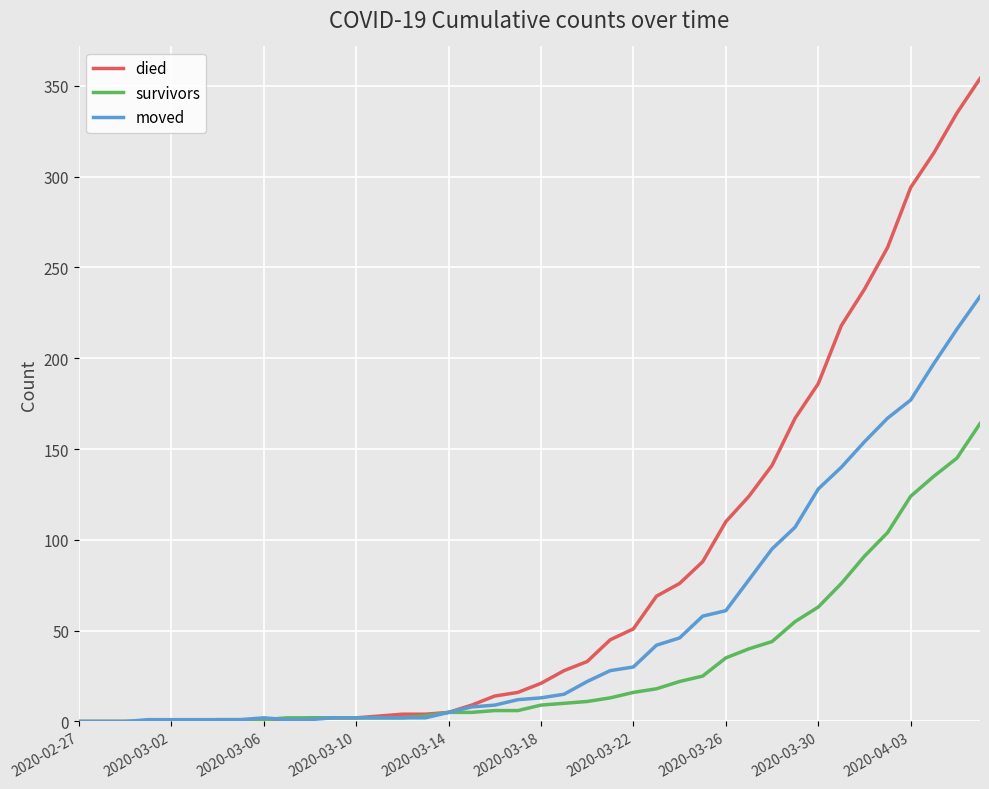

List the series in order of their peak value, highest first.

died, moved, survivors